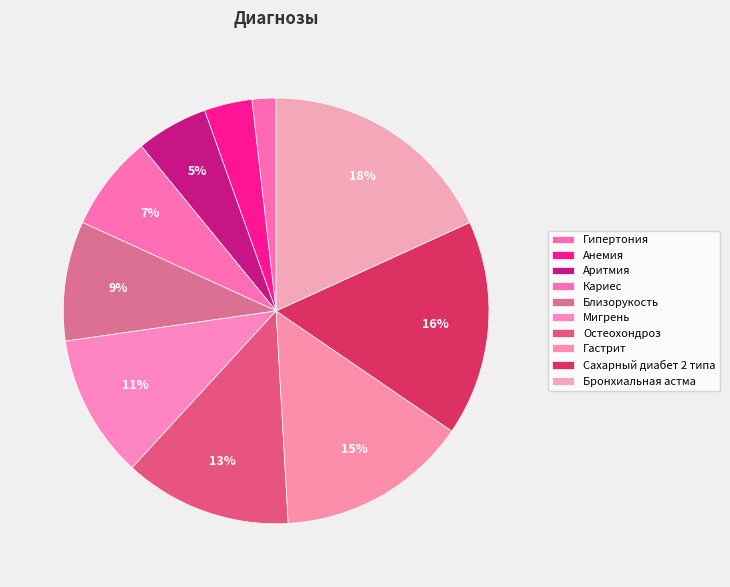

Combined, what portion of the pie is Аритмия and Гастрит?

20.0%